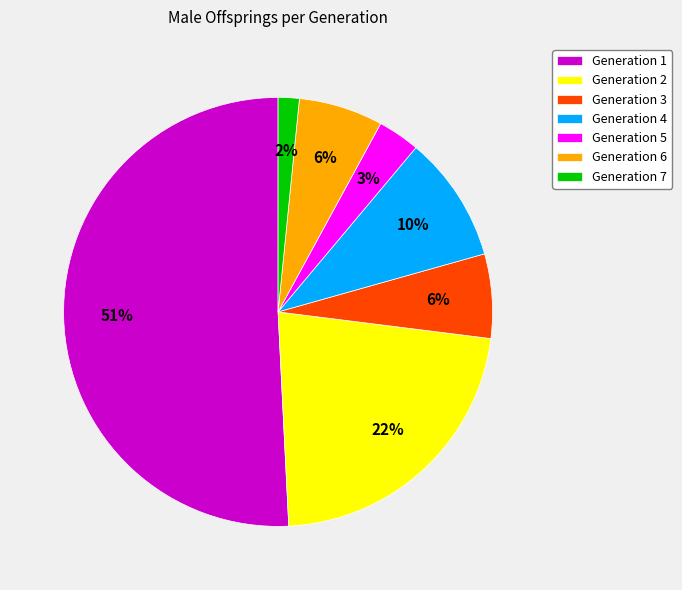

How many slices are in this pie chart?

7